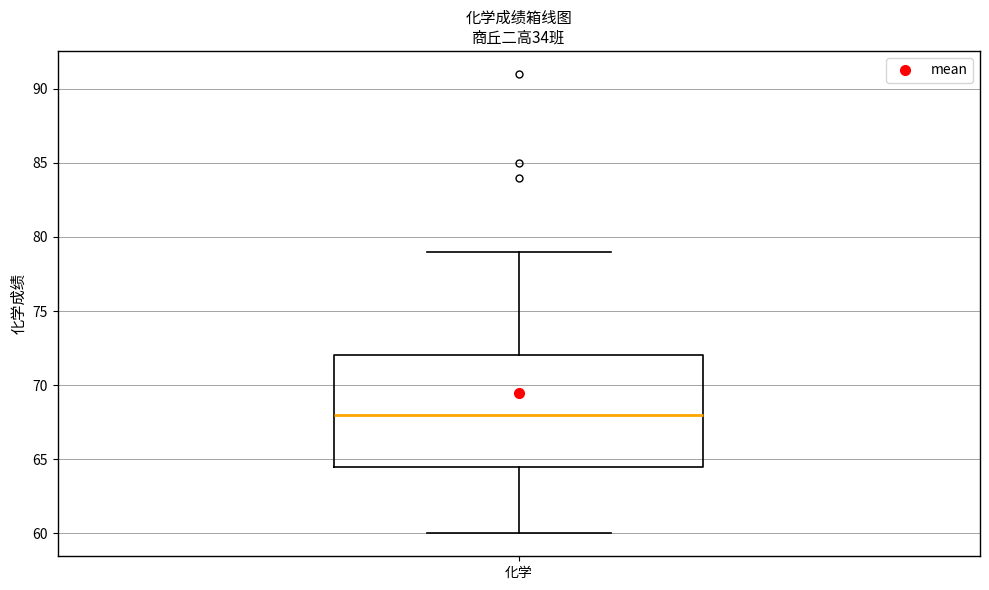

Transcribe this box plot: give where the median line is, the range the box spans, and where the two whiskers end, as read against the y-axis. The values are not printed on the chart, so give them approximately, as read against the axis.

median 68.0, box 64.5 to 72.0, whiskers 60.0 to 79.0